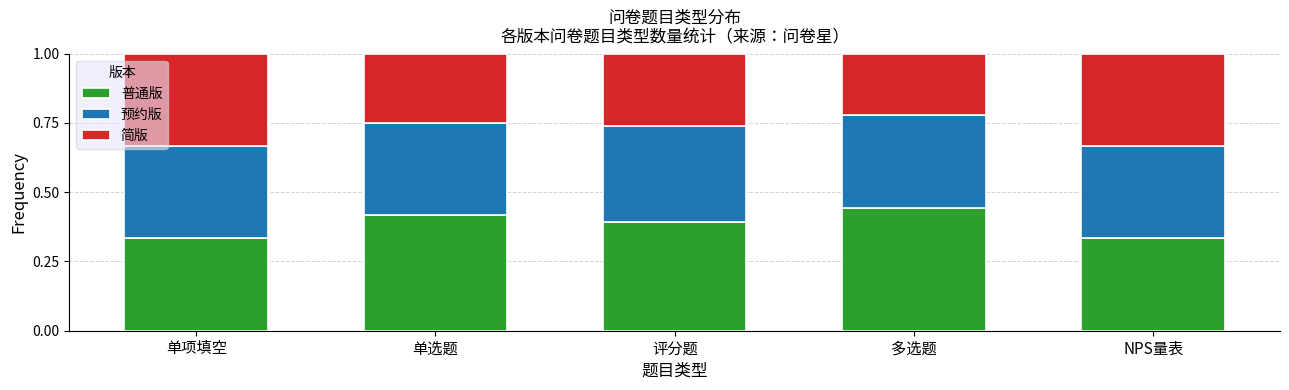

What is the difference between the 普通版 values at 评分题 and 多选题?

0.1